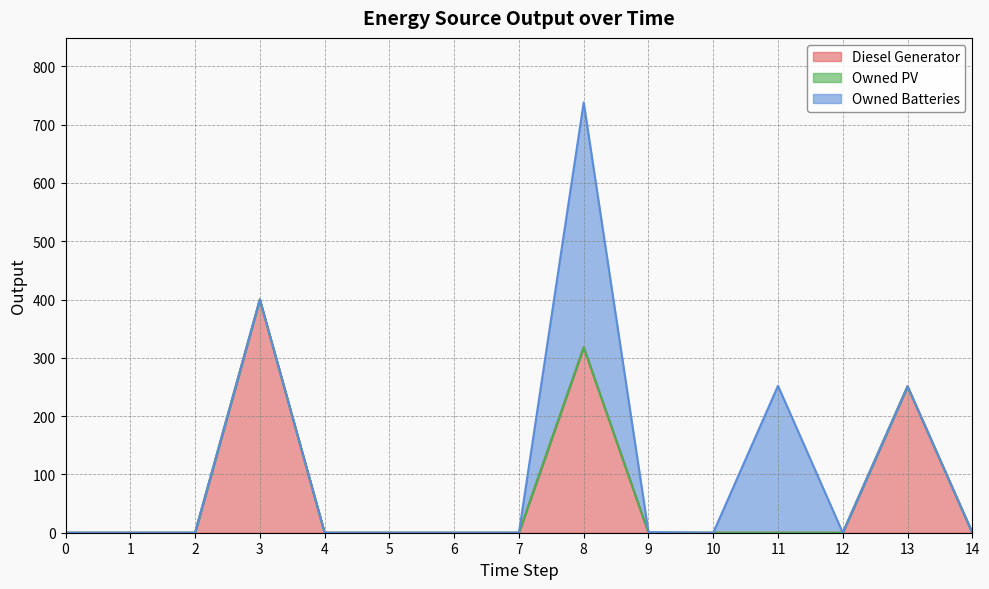

The Owned Batteries series shows 420 at 8. True or false?

True